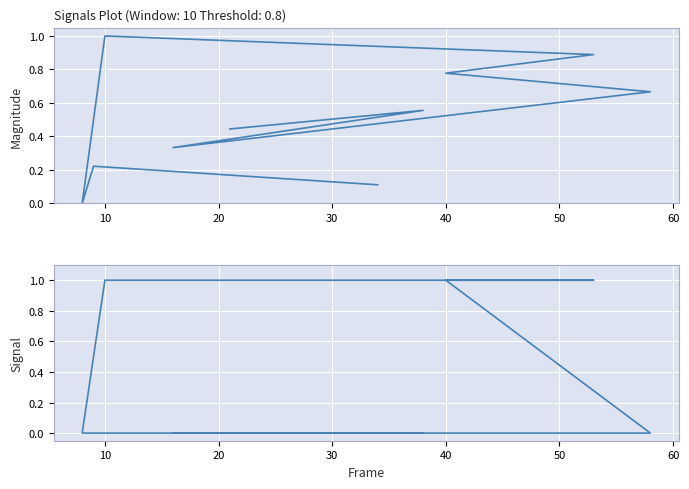

At which label does col_1_signal reach its peak?

40